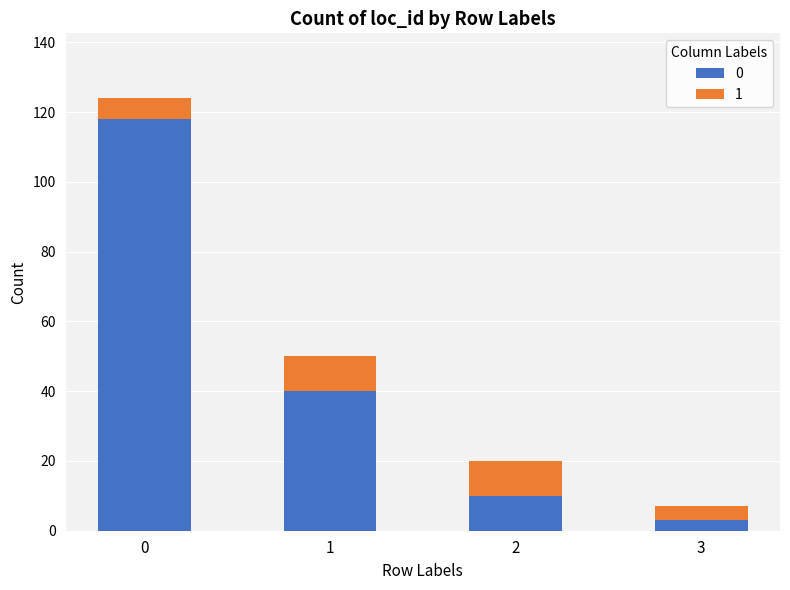

What is the average value of the 0 series?

43